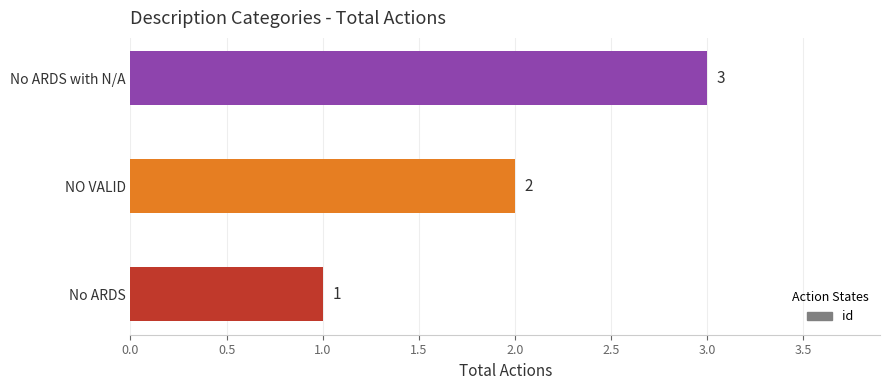

How many values are between 1 and 3?

3